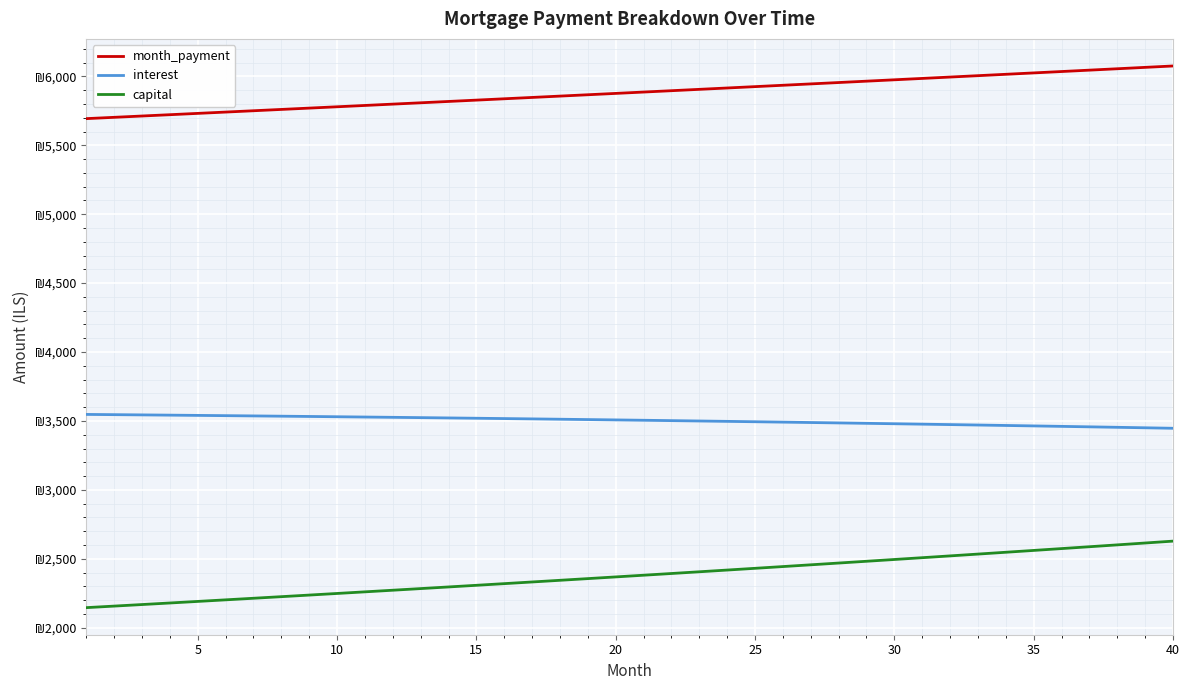

What is the value of the interest point at the 18th from the left?

3512.7